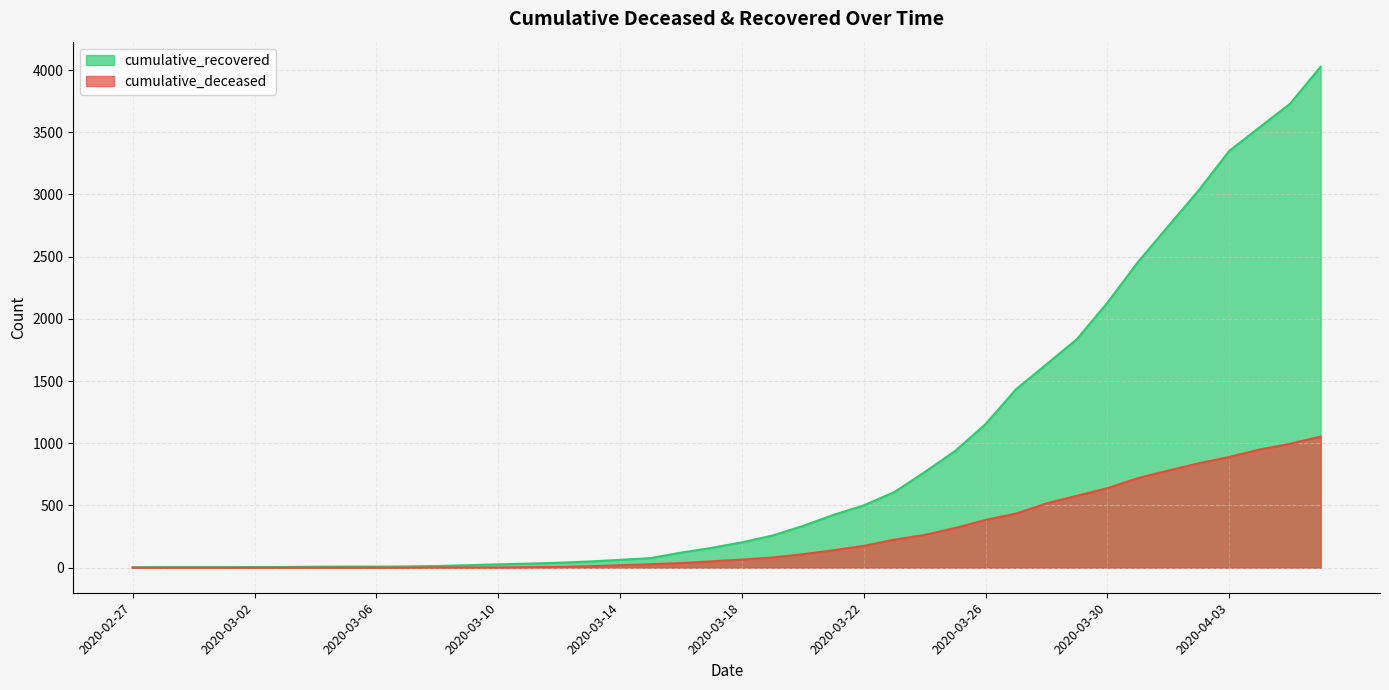

How many lines are shown in the chart?

2